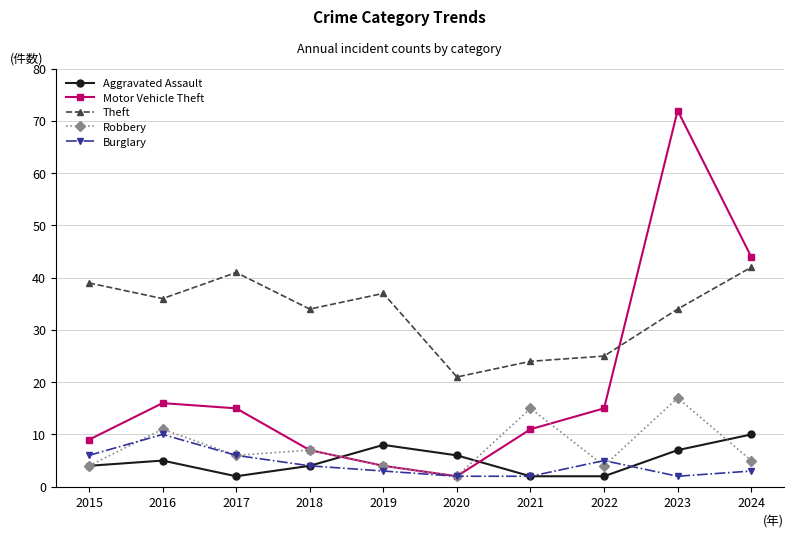

Which category has the highest value across all series?

2023